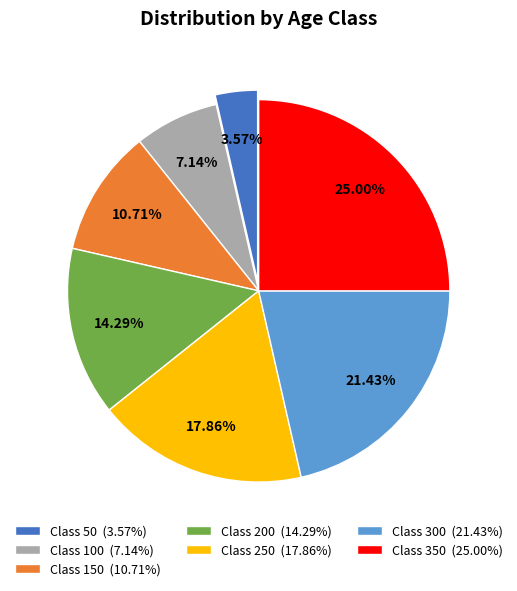

How many slices are in this pie chart?

7